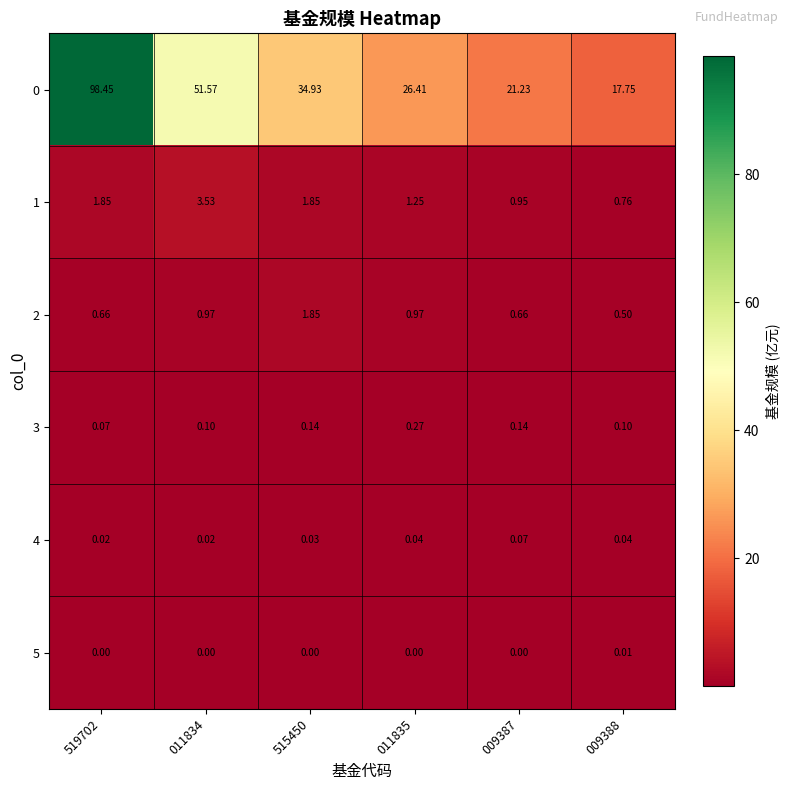

Is the value of 1 at 009387 greater than the value of 4 at 515450?

Yes